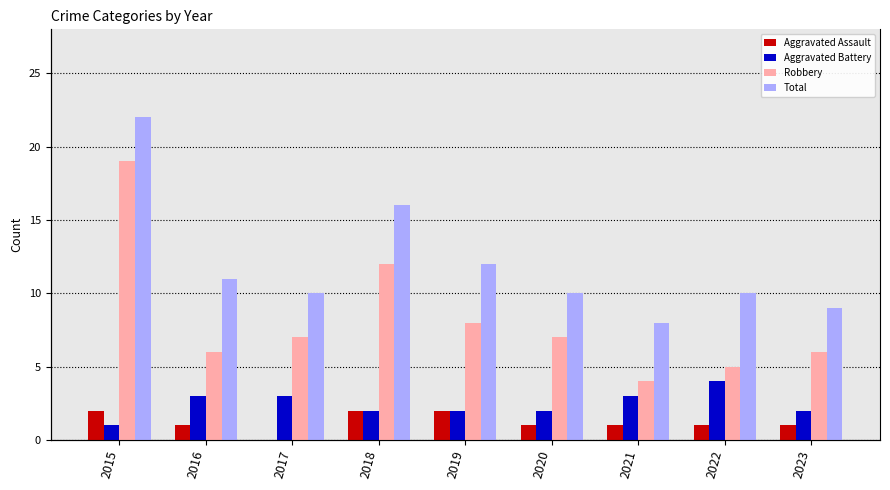

The value of Robbery at 2022 is 5. True or false?

True